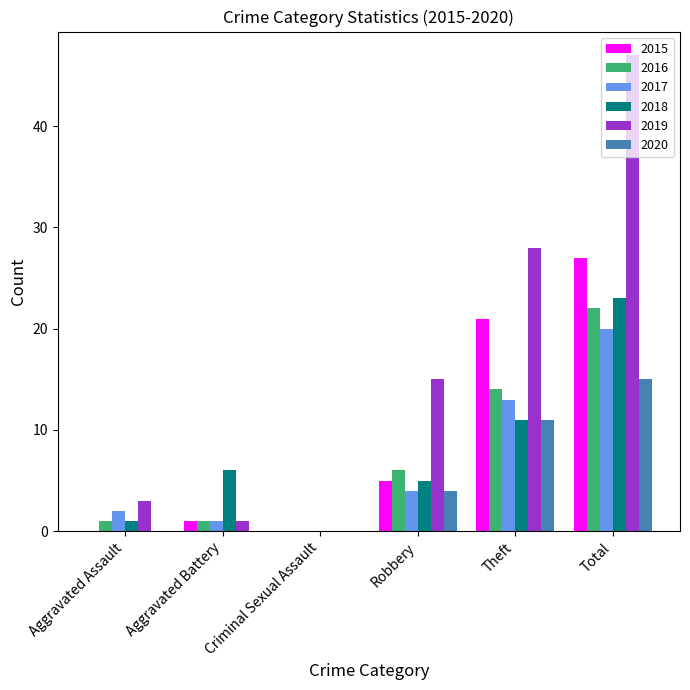

What is the sum of the 2017 values at Total and Aggravated Assault?

22